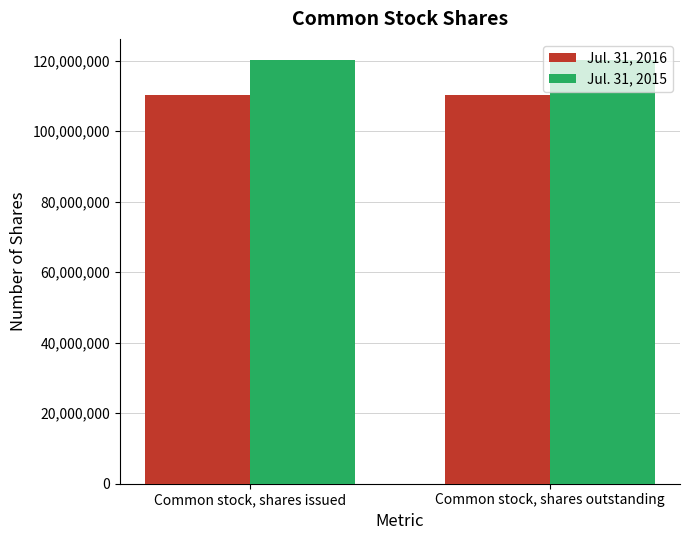

Rank the series by their average value, from lowest to highest.

Jul. 31, 2016, Jul. 31, 2015